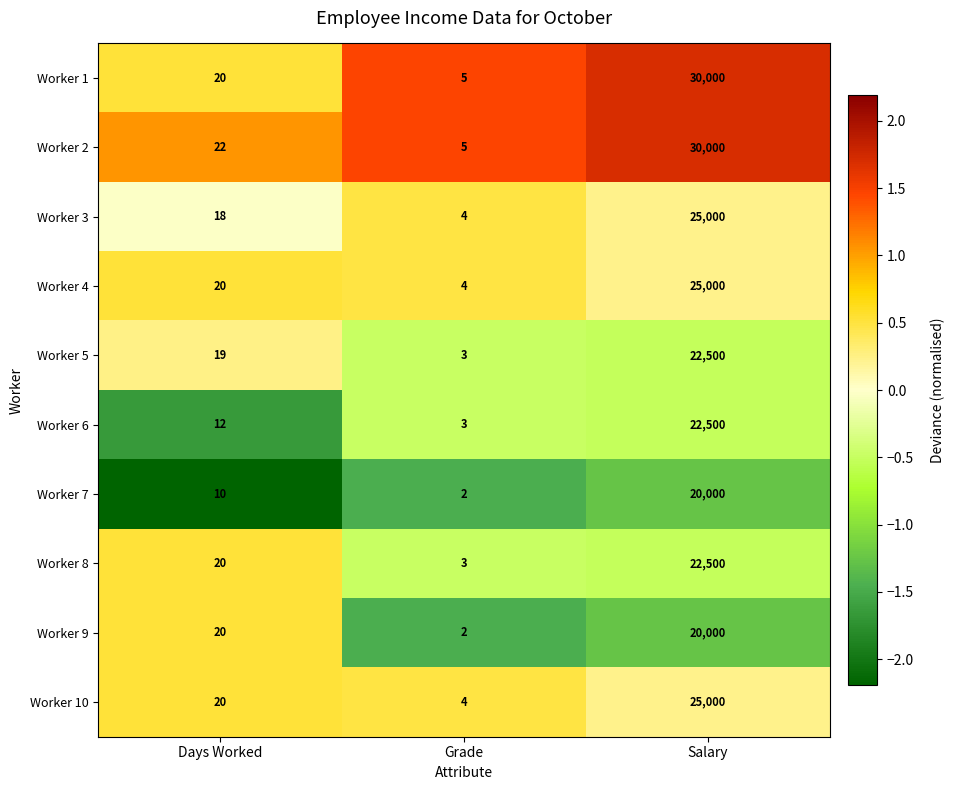

At which category is the sum across all series the highest?

Salary